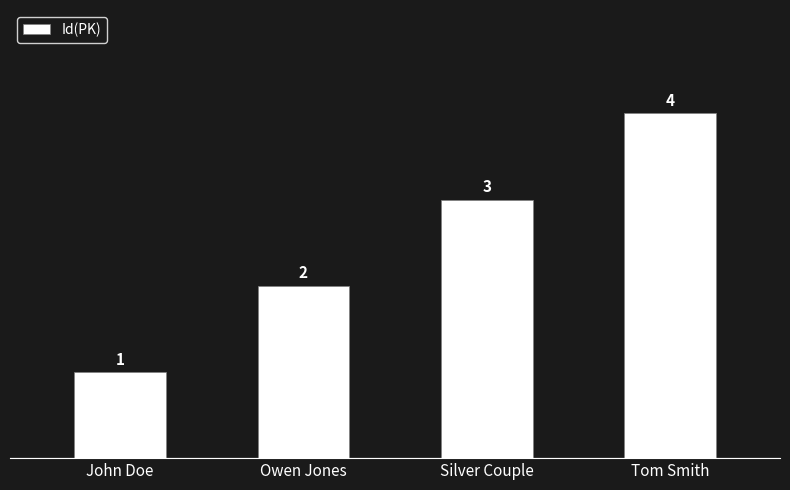

What is the sum of all values?

10